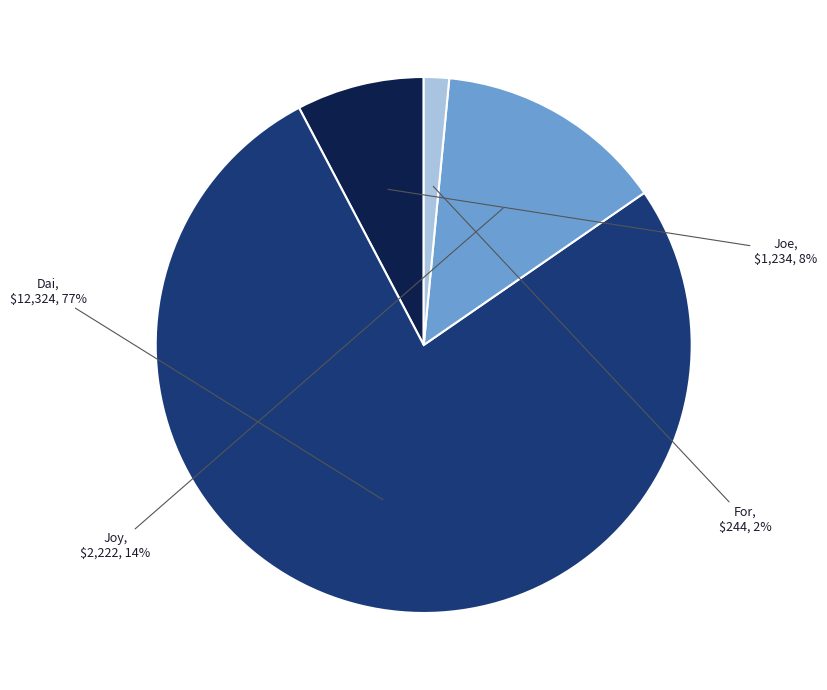

Does any single category account for the majority?

Yes